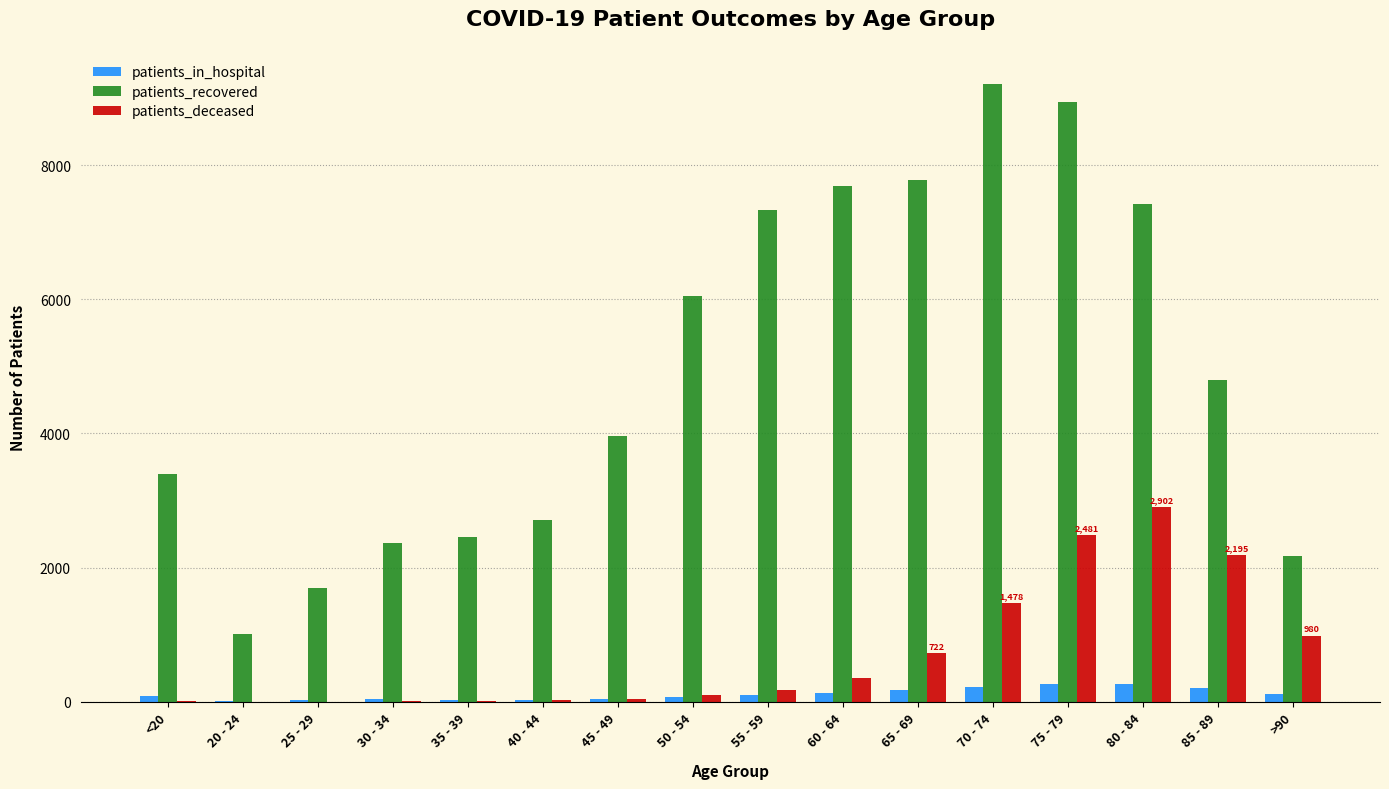

Is the value of patients_in_hospital at 55 - 59 greater than the value of patients_deceased at 25 - 29?

Yes